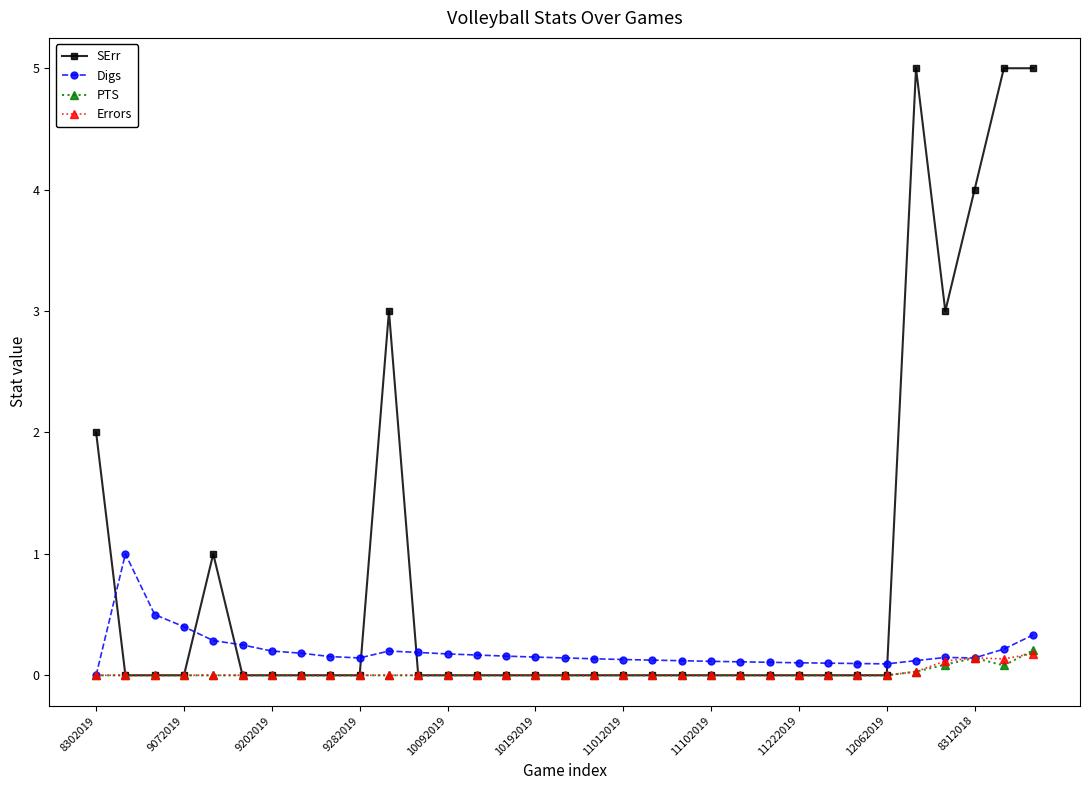

Which series has the largest total across all categories?

SErr